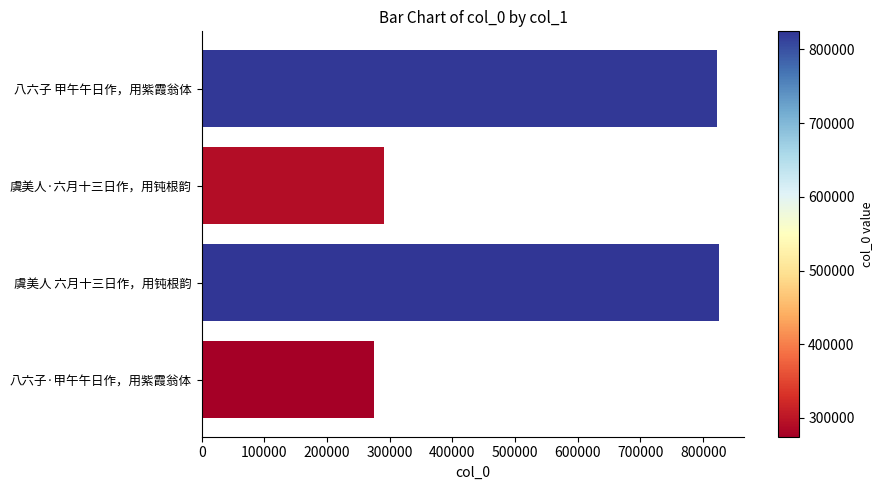

What is the approximate value at 虞美人 六月十三日作，用钝根韵?

824516